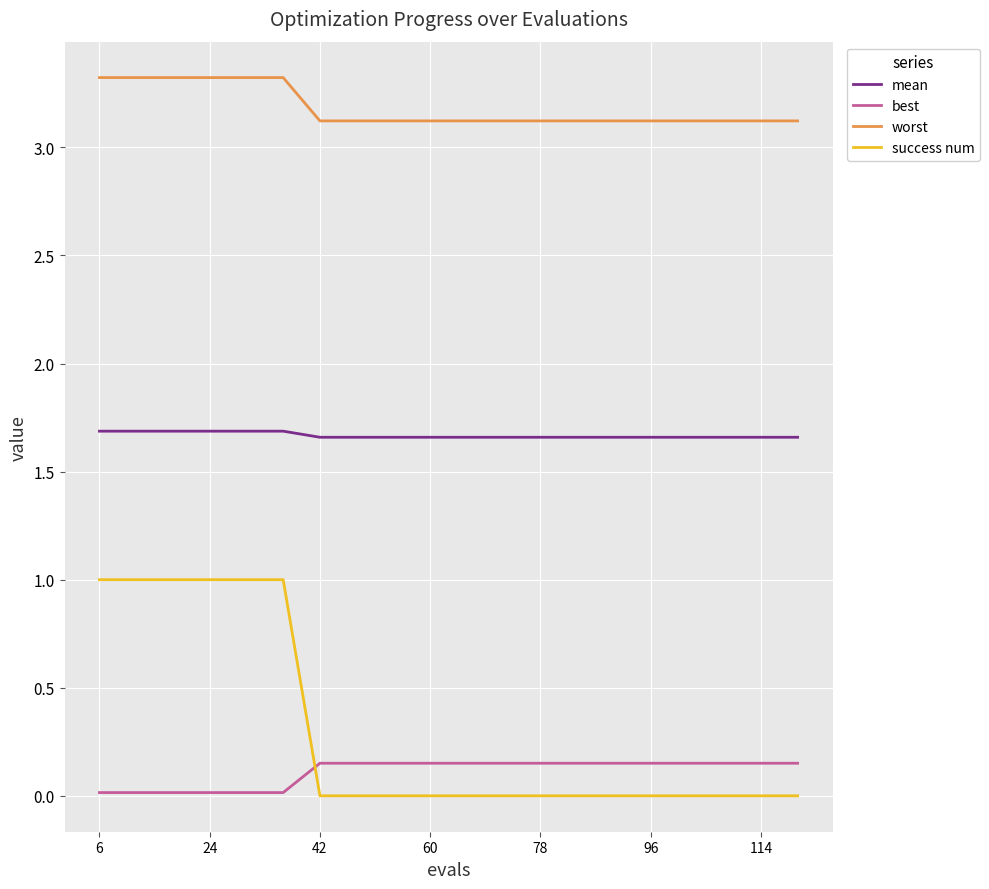

True or false: mean and best cross at least once.

False